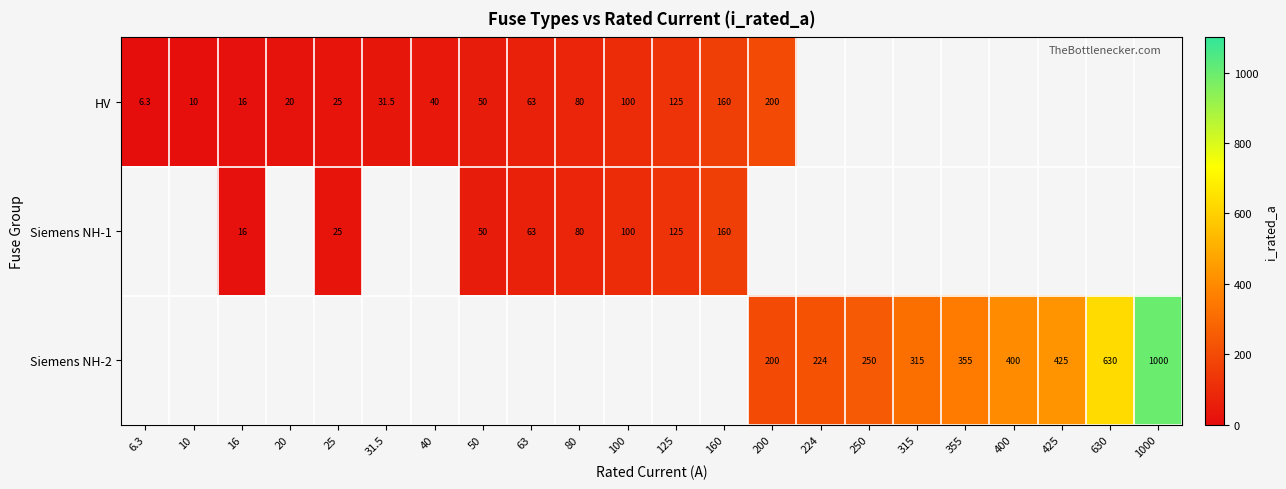

How many values in row_0 are above zero?

14